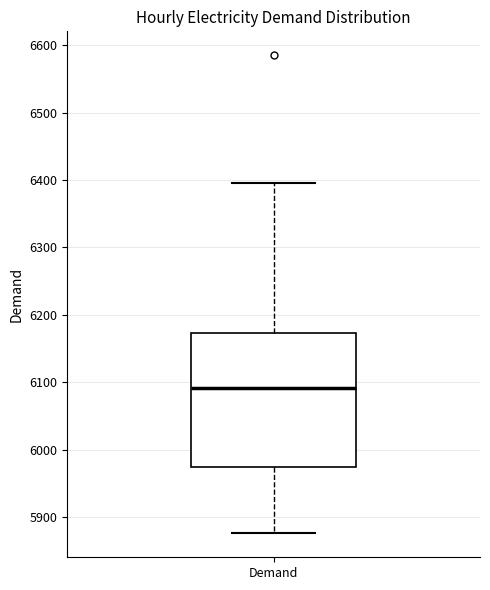

Read this box plot against the y-axis: the position of the median line, the range covered by the box, and the ends of both whiskers. The values are not printed on the chart, so give them approximately, as read against the axis.

median 6090, box 5970 to 6170, whiskers 5880 to 6400